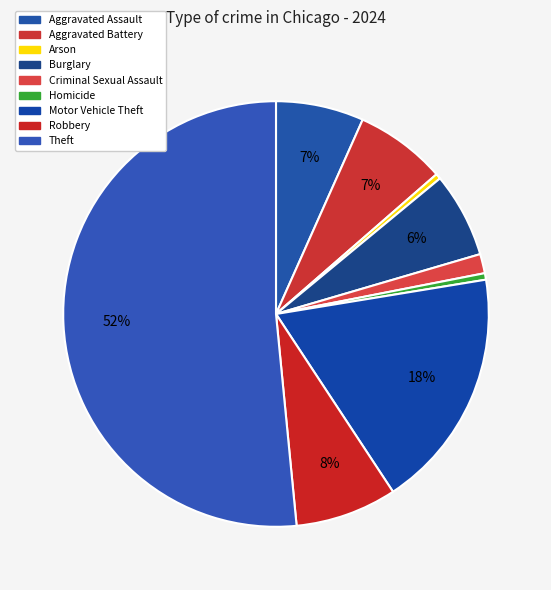

Rank the categories by value from highest to lowest.

Theft, Motor Vehicle Theft, Robbery, Aggravated Battery, Aggravated Assault, Burglary, Criminal Sexual Assault, Homicide, Arson